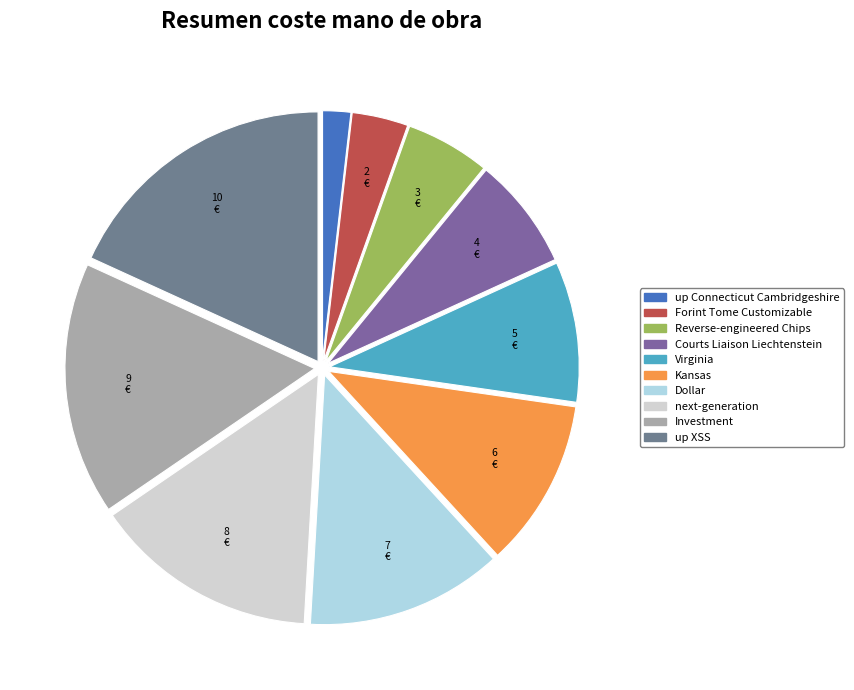

Which slice is the largest?

up XSS